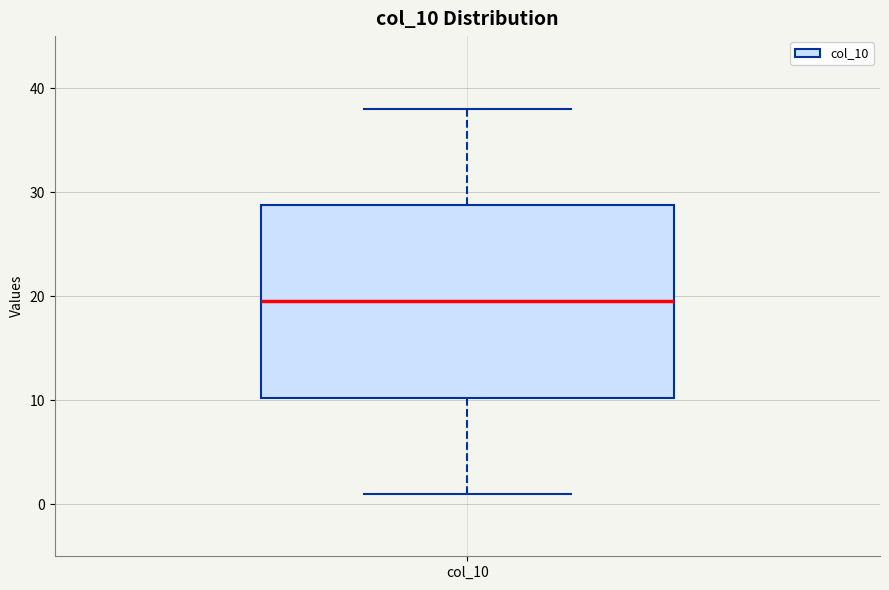

Where does the upper whisker of the box for col_10 end on the y-axis? The values are not printed on the chart, so give them approximately, as read against the axis.

38